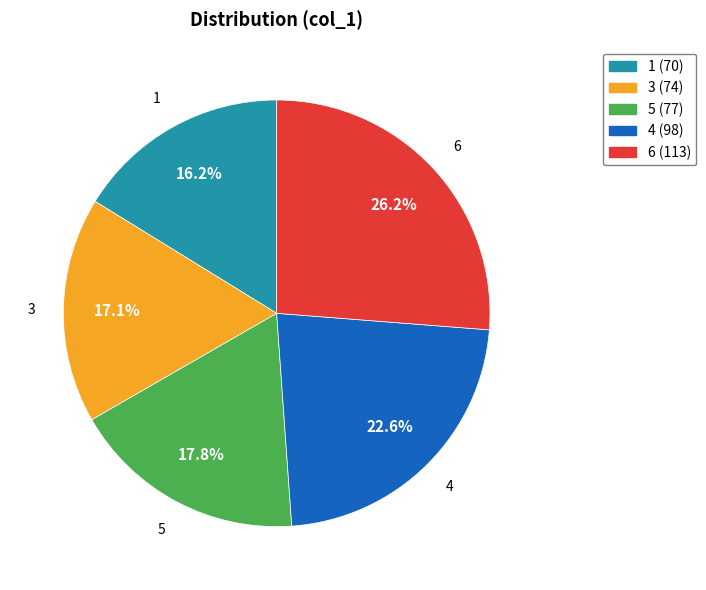

Between 4 and 3, which is larger?

4